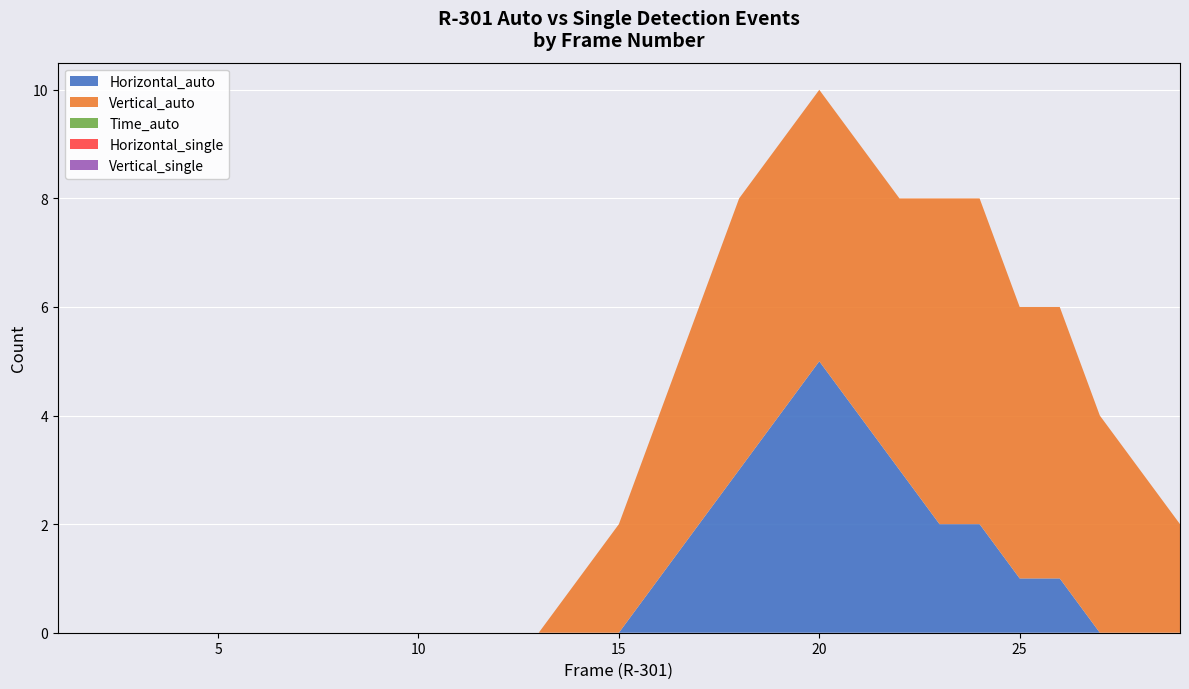

Reading left to right, extract all data points from this chart.

Vertical_auto: 1=0	2=0	3=0	4=0	5=0	6=0	7=0	8=0	9=0	10=0	11=0	12=0	13=0	14=1	15=2	16=3	17=4	18=5	19=5	20=5	21=5	22=5	23=6	24=6	25=5	26=5	27=4	28=3	29=2
Horizontal_auto: 1=0	2=0	3=0	4=0	5=0	6=0	7=0	8=0	9=0	10=0	11=0	12=0	13=0	14=0	15=0	16=1	17=2	18=3	19=4	20=5	21=4	22=3	23=2	24=2	25=1	26=1	27=0	28=0	29=0
Time_auto: 1=0	2=0	3=0	4=0	5=0	6=0	7=0	8=0	9=0	10=0	11=0	12=0	13=0	14=0	15=0	16=0	17=0	18=0	19=0	20=0	21=0	22=0	23=0	24=0	25=0	26=0	27=0	28=0	29=0
Vertical_single: 1=0	2=0	3=0	4=0	5=0	6=0	7=0	8=0	9=0	10=0	11=0	12=0	13=0	14=0	15=0	16=0	17=0	18=0	19=0	20=0	21=0	22=0	23=0	24=0	25=0	26=0	27=0	28=0	29=0
Horizontal_single: 1=0	2=0	3=0	4=0	5=0	6=0	7=0	8=0	9=0	10=0	11=0	12=0	13=0	14=0	15=0	16=0	17=0	18=0	19=0	20=0	21=0	22=0	23=0	24=0	25=0	26=0	27=0	28=0	29=0